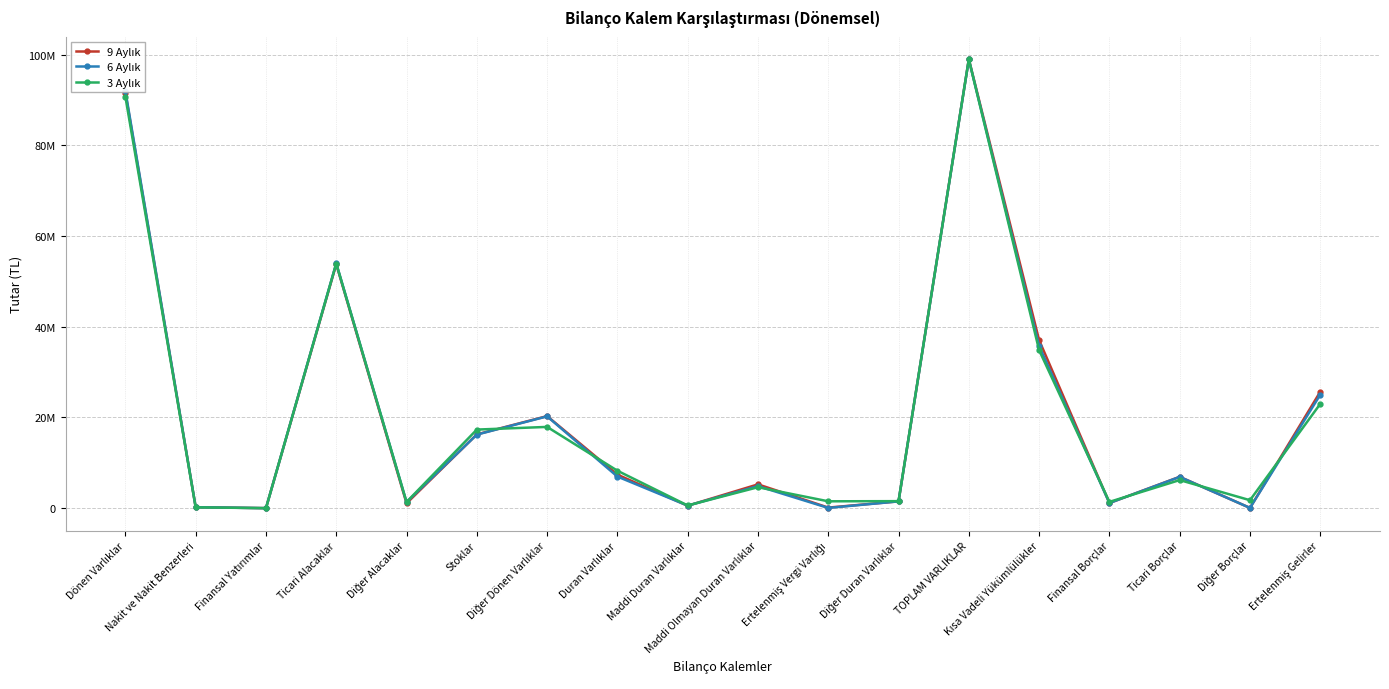

What is the sum of all 6 Aylık values?

365601378